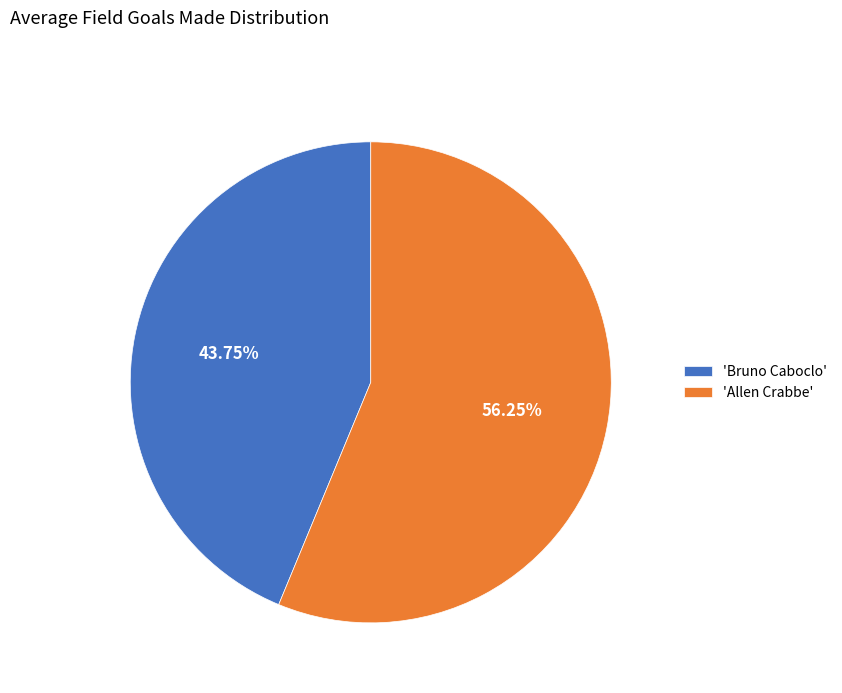

Rank the categories by value from lowest to highest.

'Bruno Caboclo', 'Allen Crabbe'